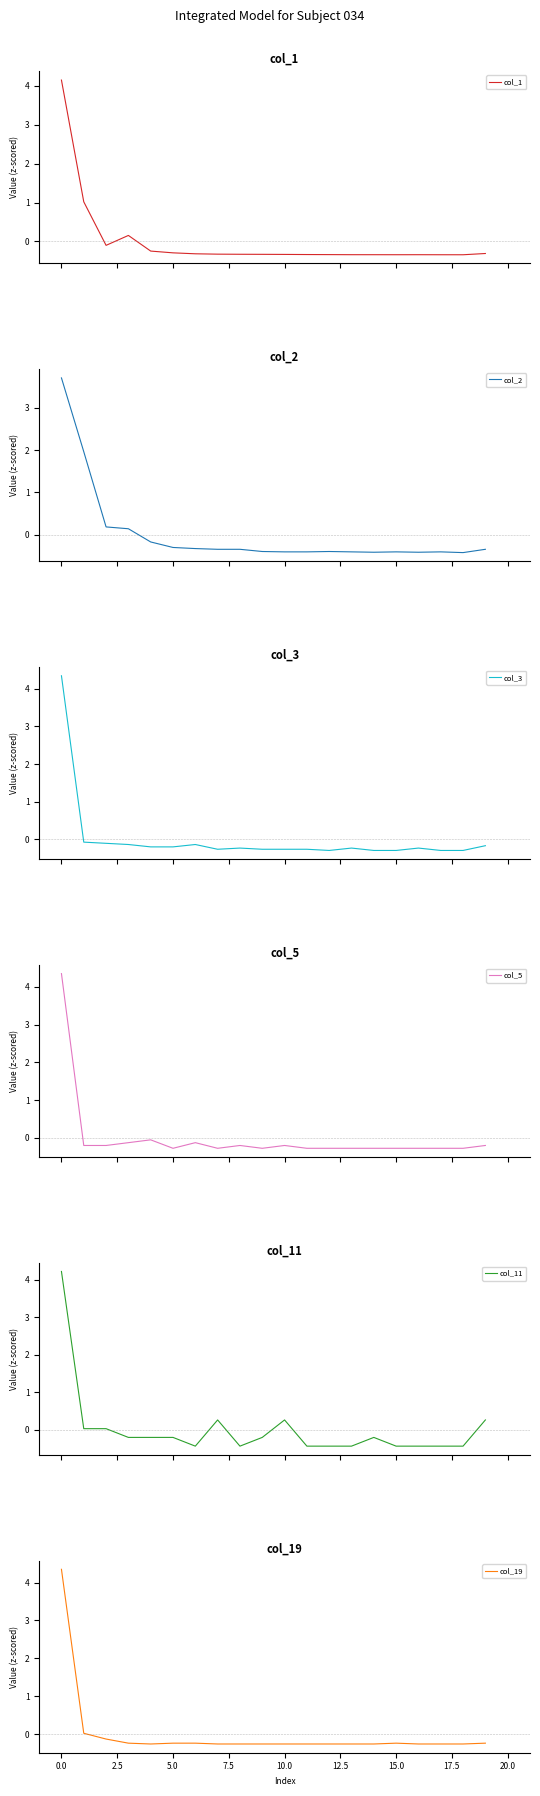

Does the chart have visible grid lines?

No